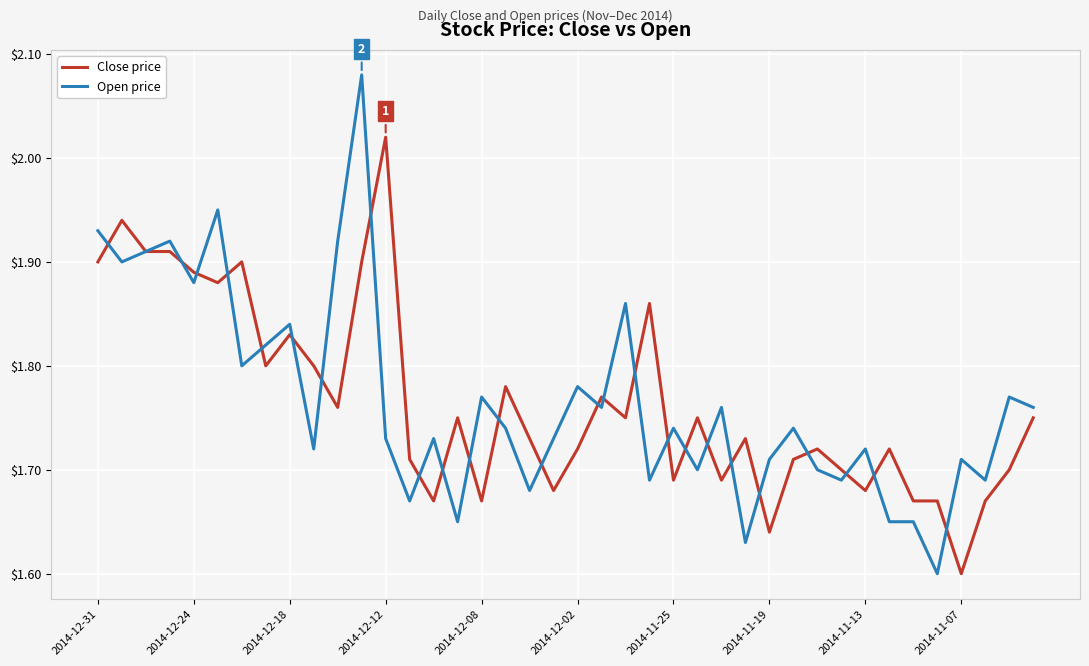

List the series in order of their peak value, highest first.

Open price, Close price